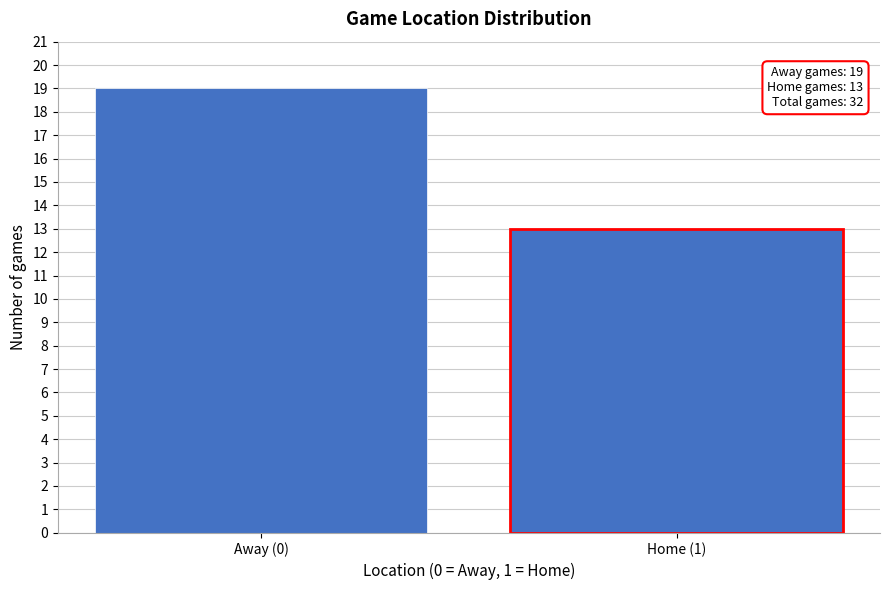

Reading right to left, transcribe all the data shown in this chart.

Home (1)=13	Away (0)=19